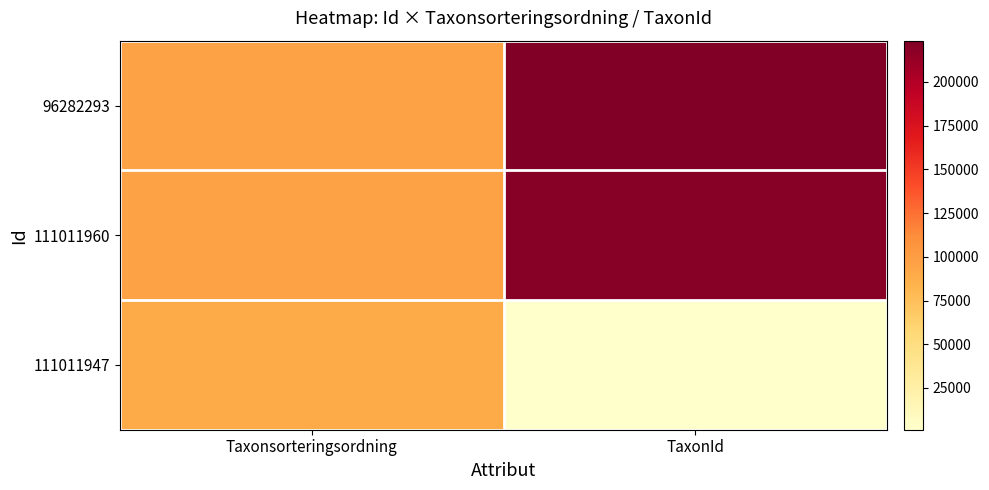

Reading left to right, what are all the values shown in this chart?

96282293: Taxonsorteringsordning=96254	TaxonId=223597
111011960: Taxonsorteringsordning=96674	TaxonId=219880
111011947: Taxonsorteringsordning=89401	TaxonId=1108